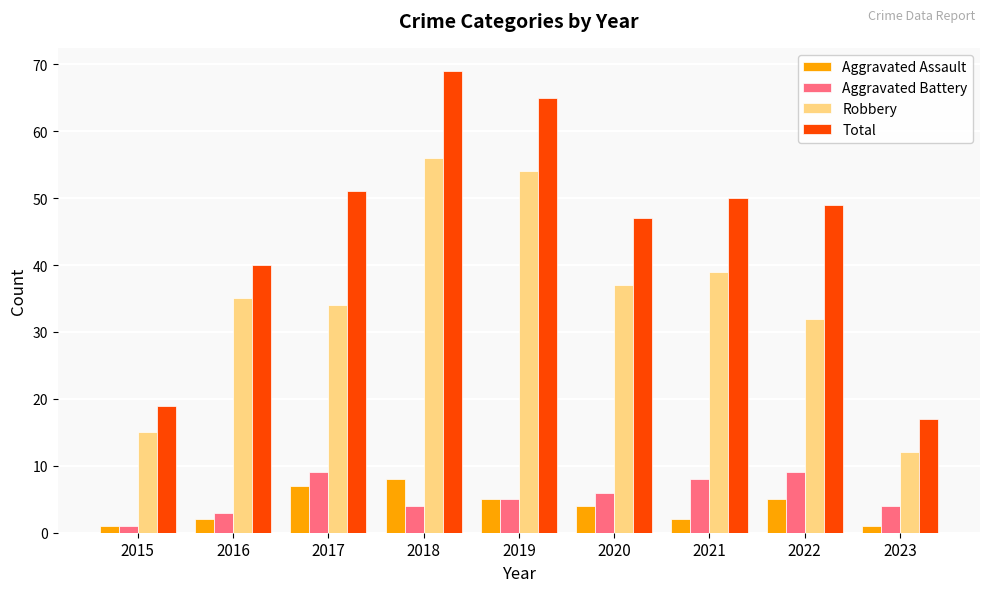

True or false: Aggravated Assault has a value of 5 at 2022.

True